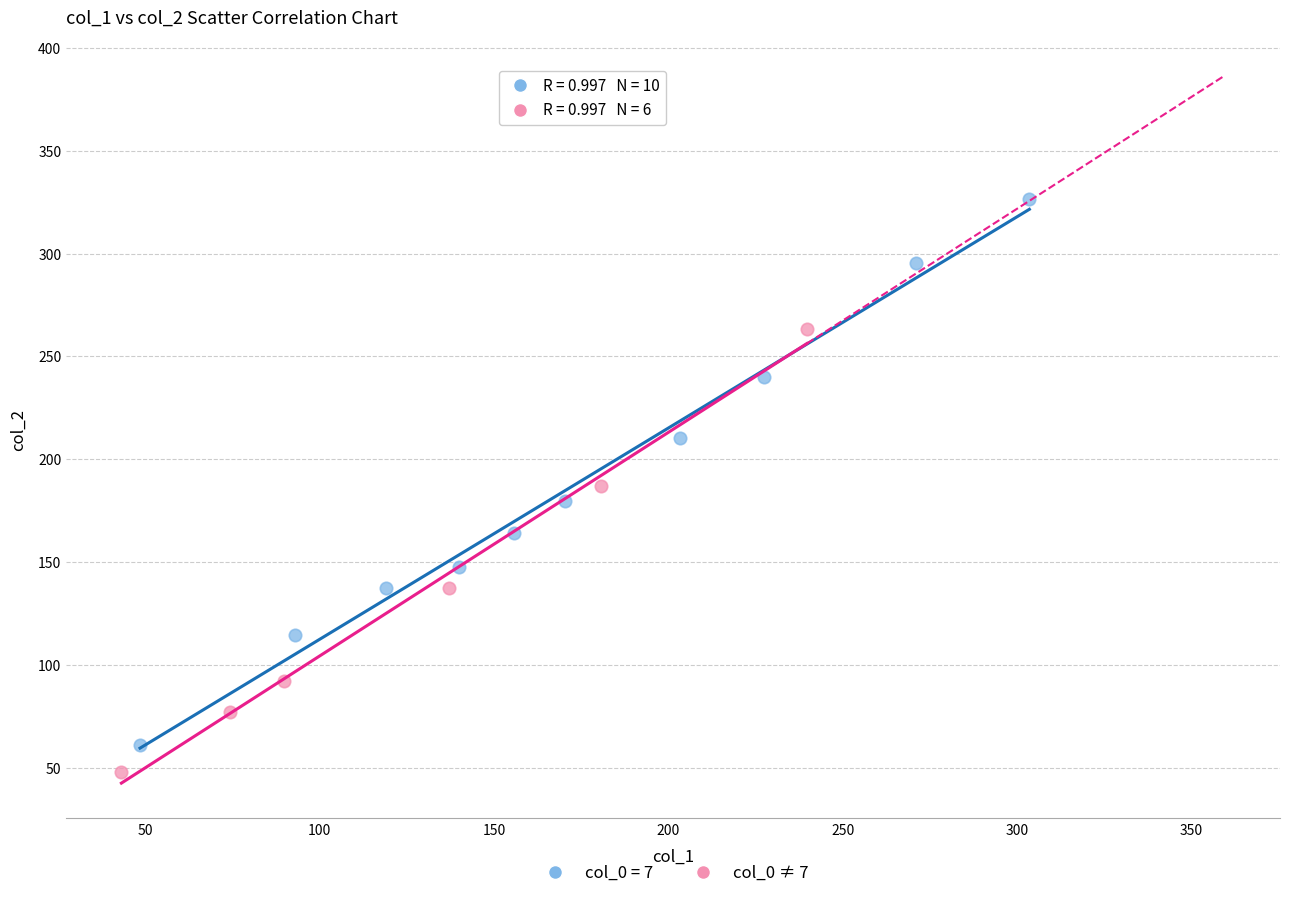

Which series reaches the maximum Y coordinate?

col_0 = 7